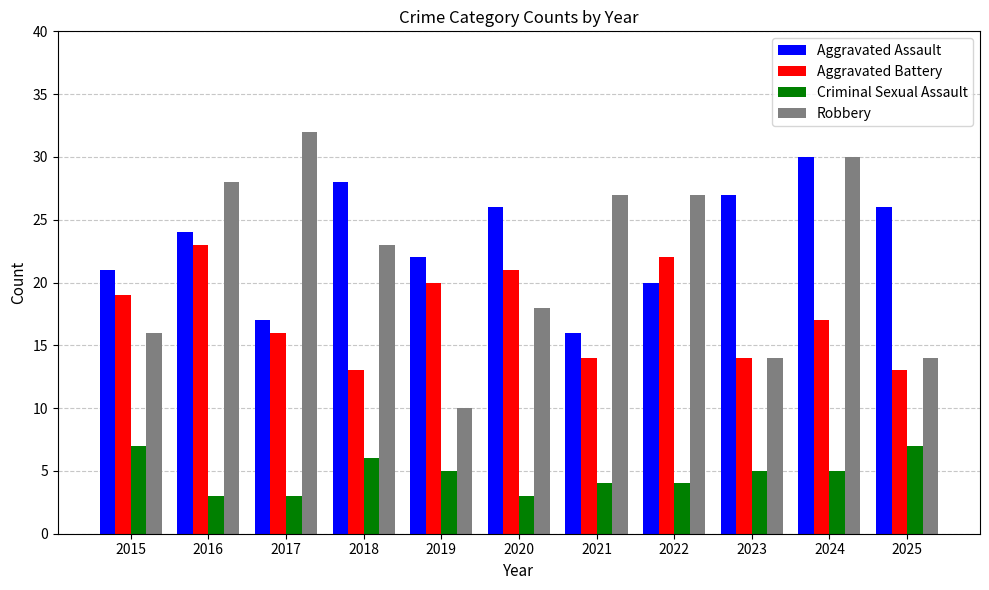

The value of Aggravated Battery at 2019 is 32. True or false?

False